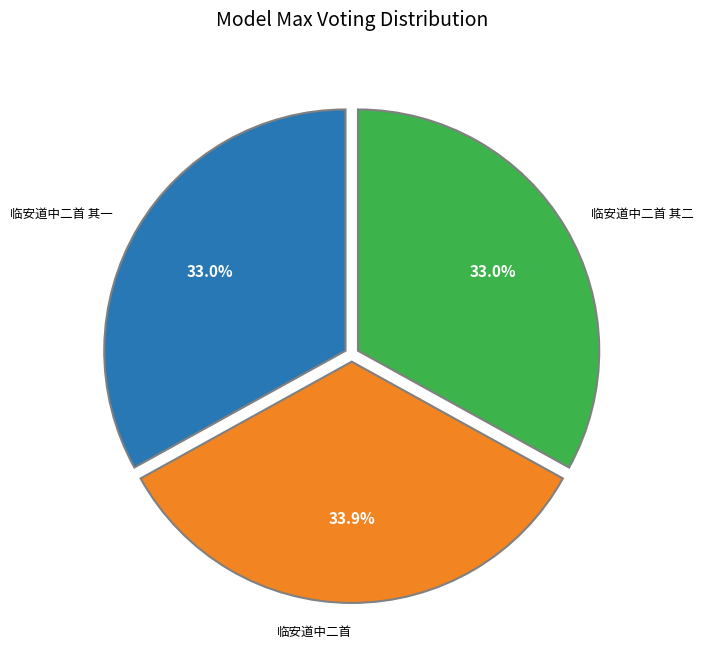

Does any single category account for the majority?

No